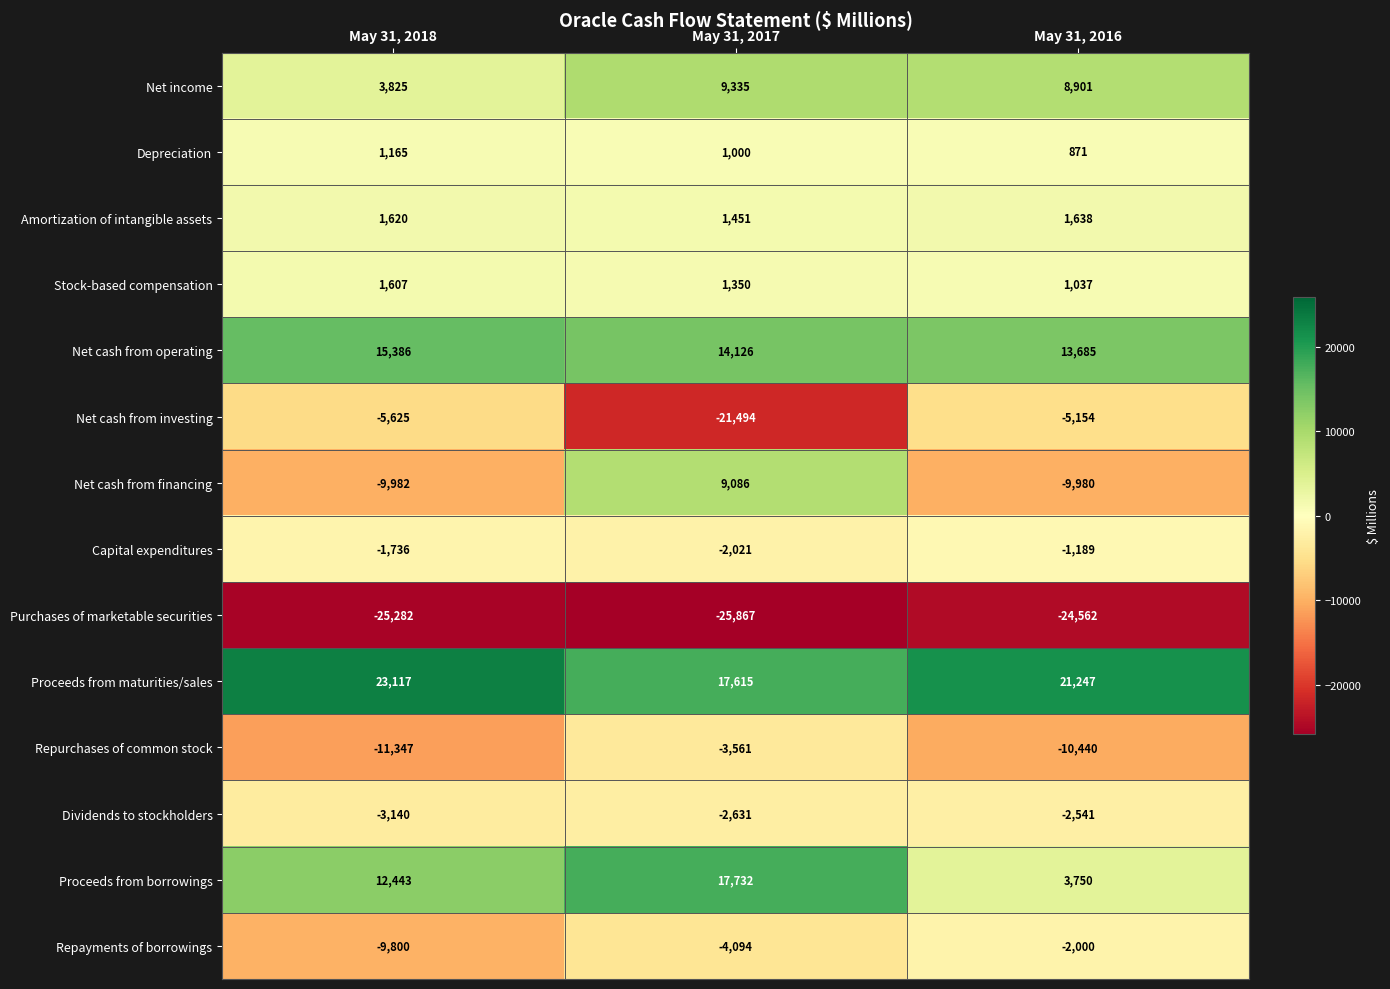

True or false: Depreciation has a value of 1165 at May 31, 2018.

True